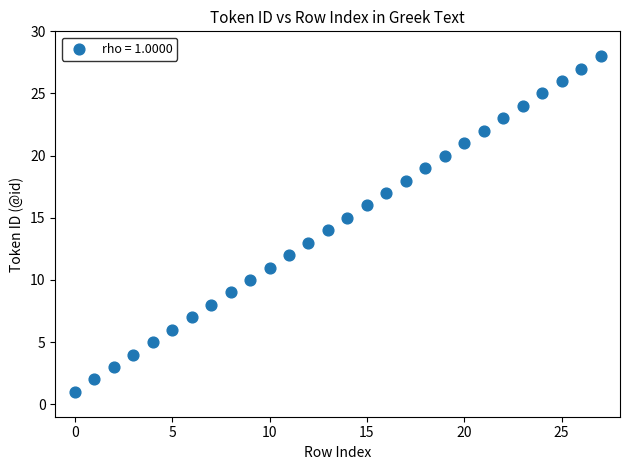

What is the range of Y values (max minus min)?

27